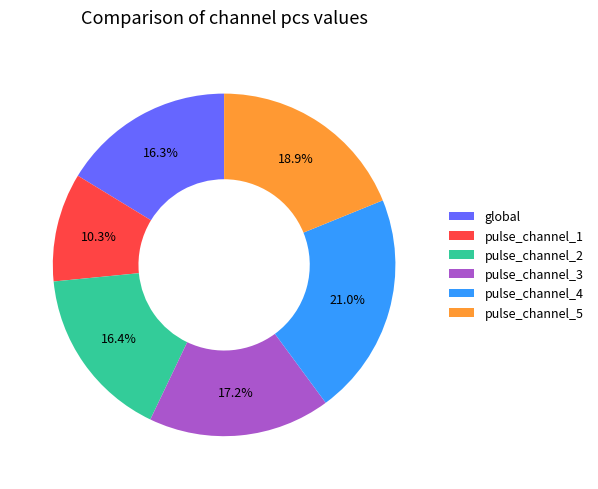

What percentage do pulse_channel_4 and pulse_channel_1 together represent?

31.3%